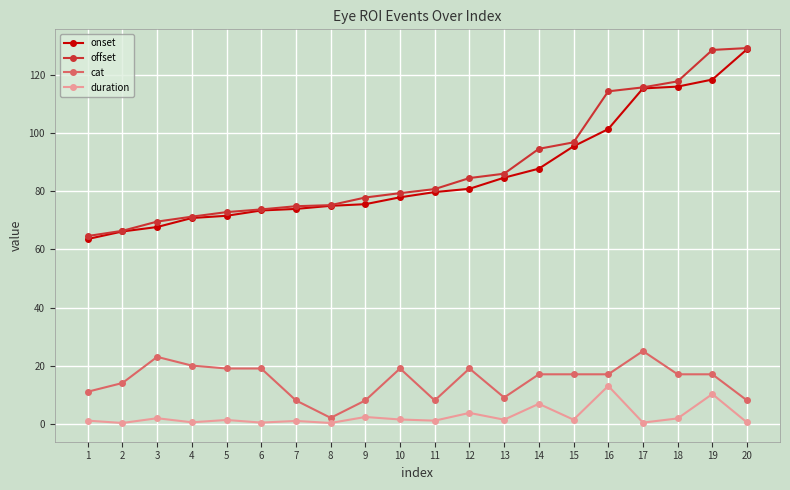

True or false: cat has a value of 19.0 at 5.

True